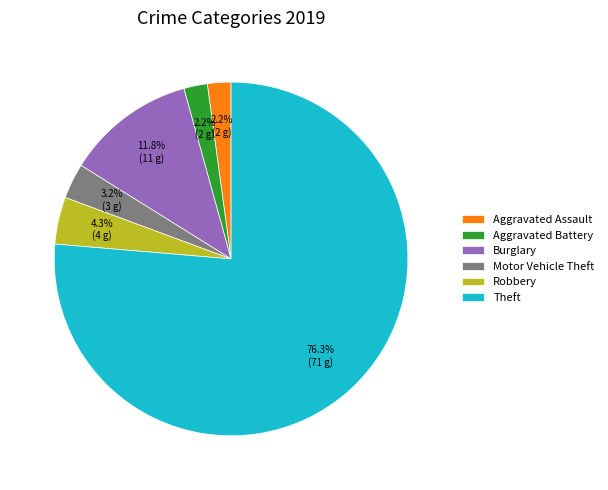

Approximately how many times larger is the value at Robbery compared to Aggravated Assault?

2.0